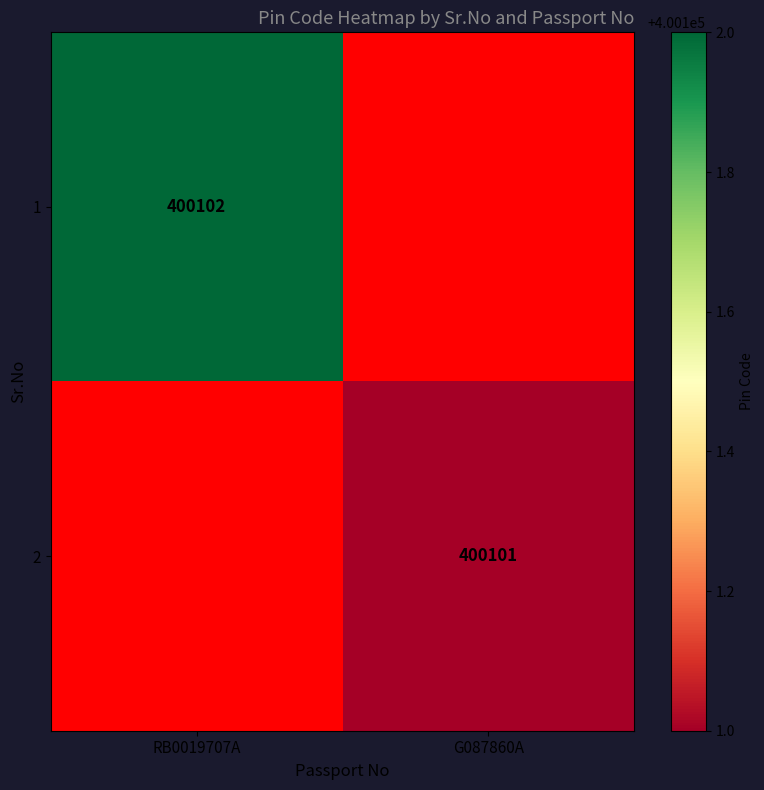

Is the value of 2 at G087860A greater than the value of 1 at RB0019707A?

No